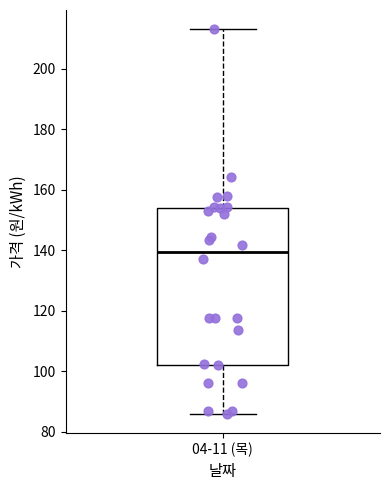

Where does the median line of the box for 04-11 (목) sit on the y-axis? The values are not printed on the chart, so give them approximately, as read against the axis.

140